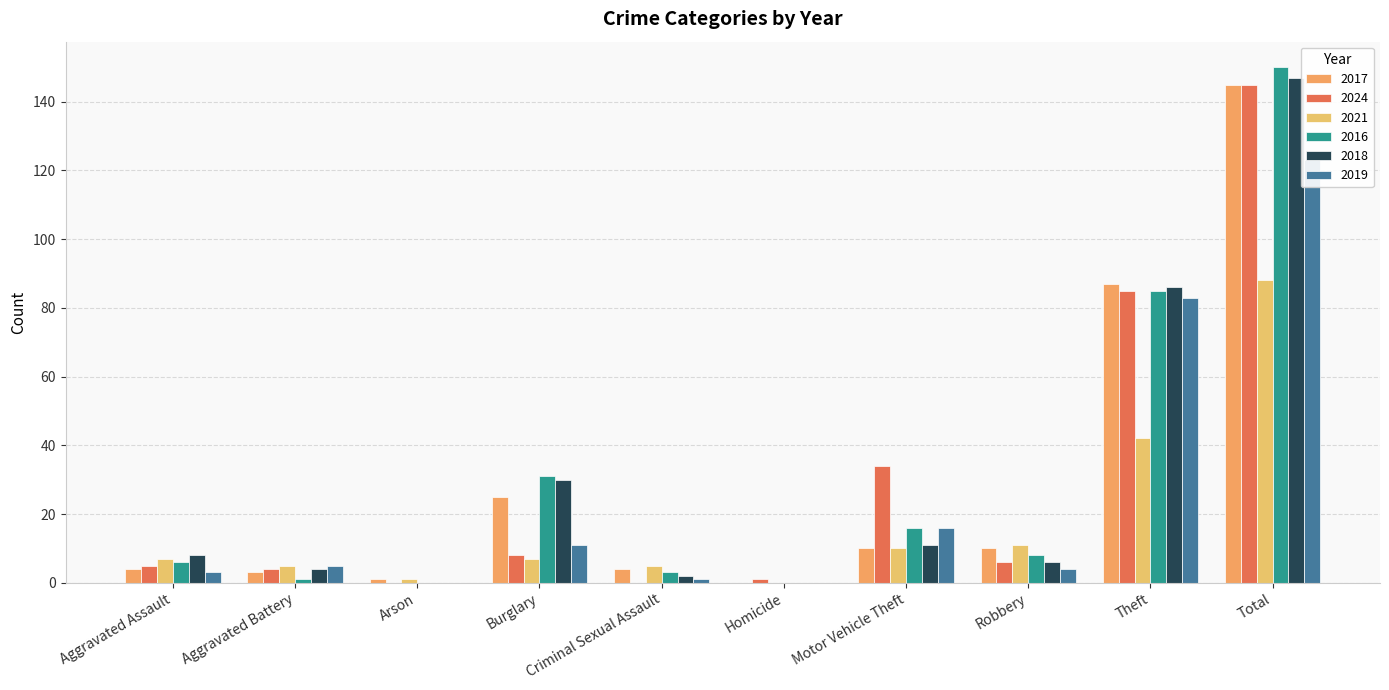

Rank the categories by 2016 value from lowest to highest.

Arson, Homicide, Aggravated Battery, Criminal Sexual Assault, Aggravated Assault, Robbery, Motor Vehicle Theft, Burglary, Theft, Total